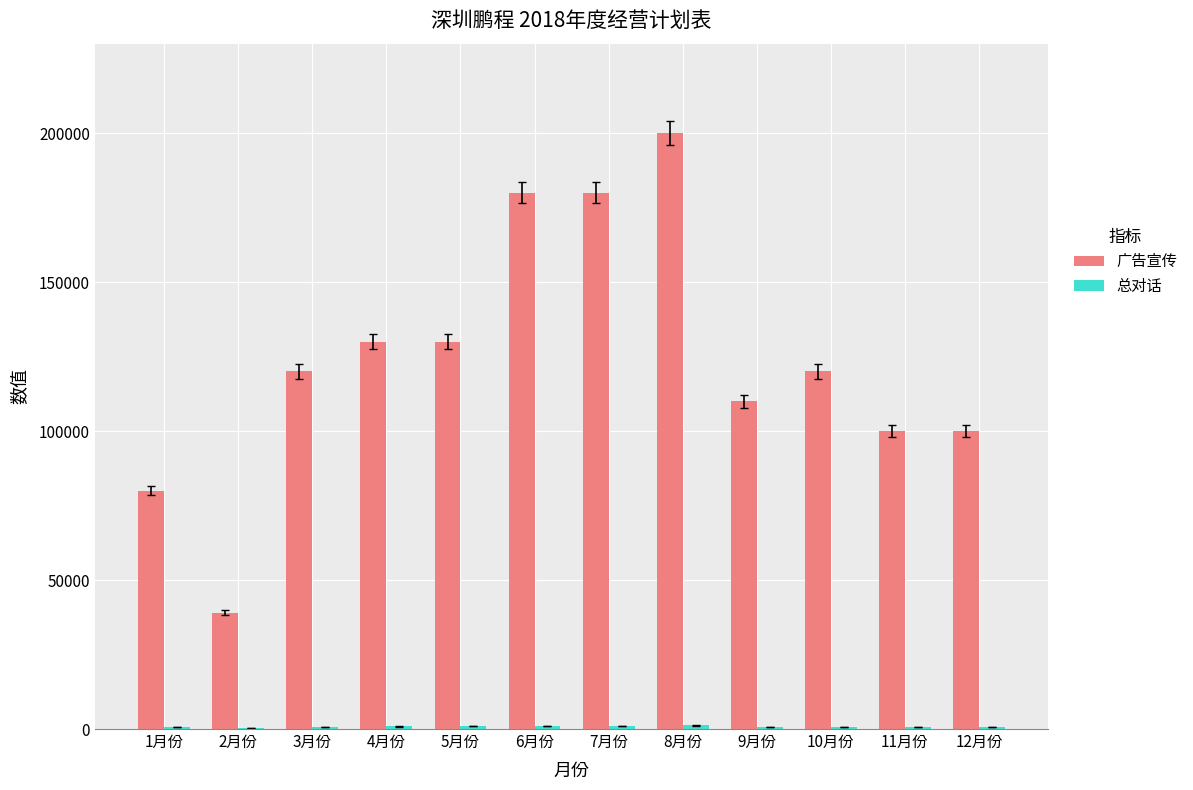

At which category is the sum across all series the highest?

8月份